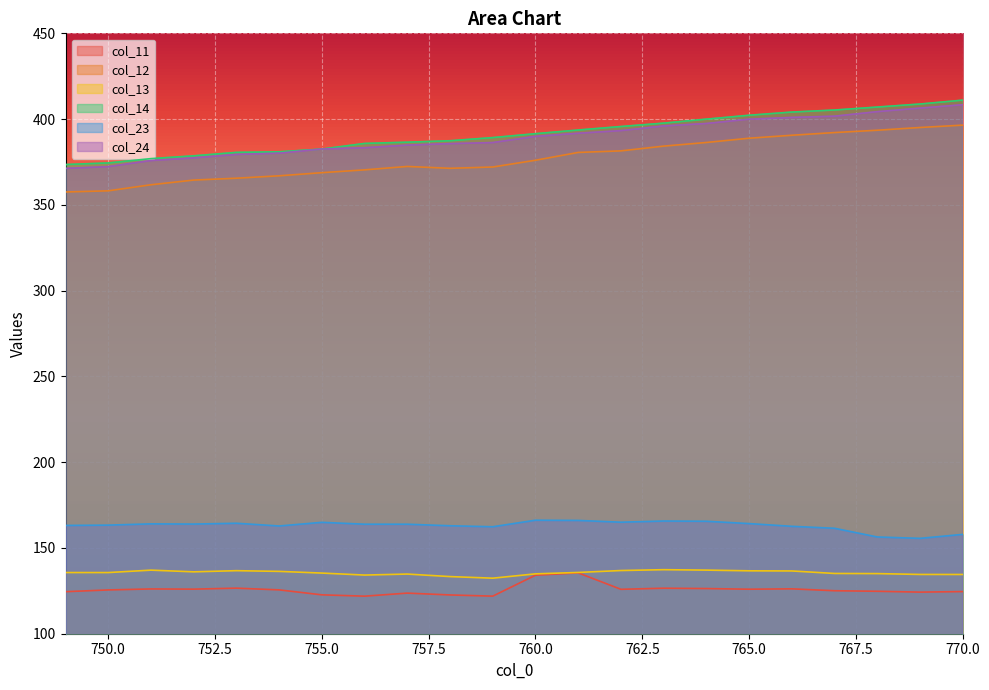

At which label does col_13 first exceed 135?

749